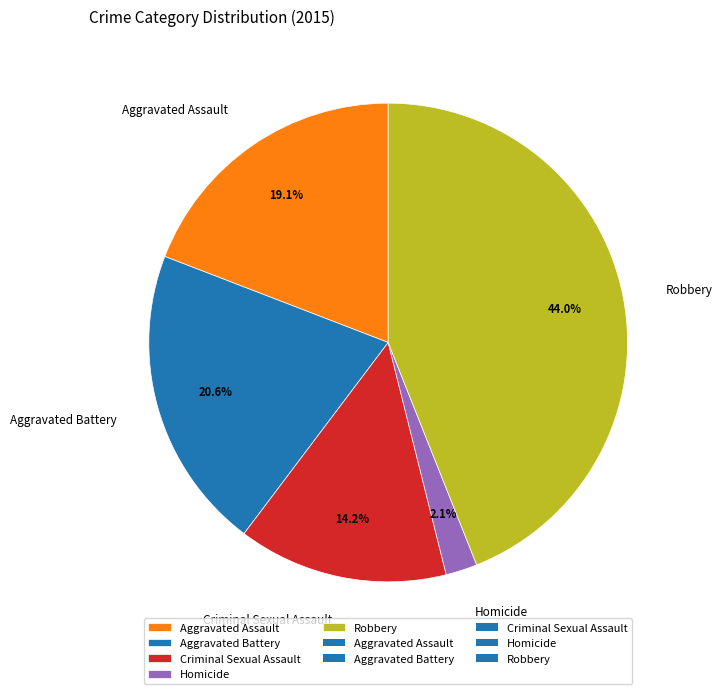

How many segments does this pie chart have?

5